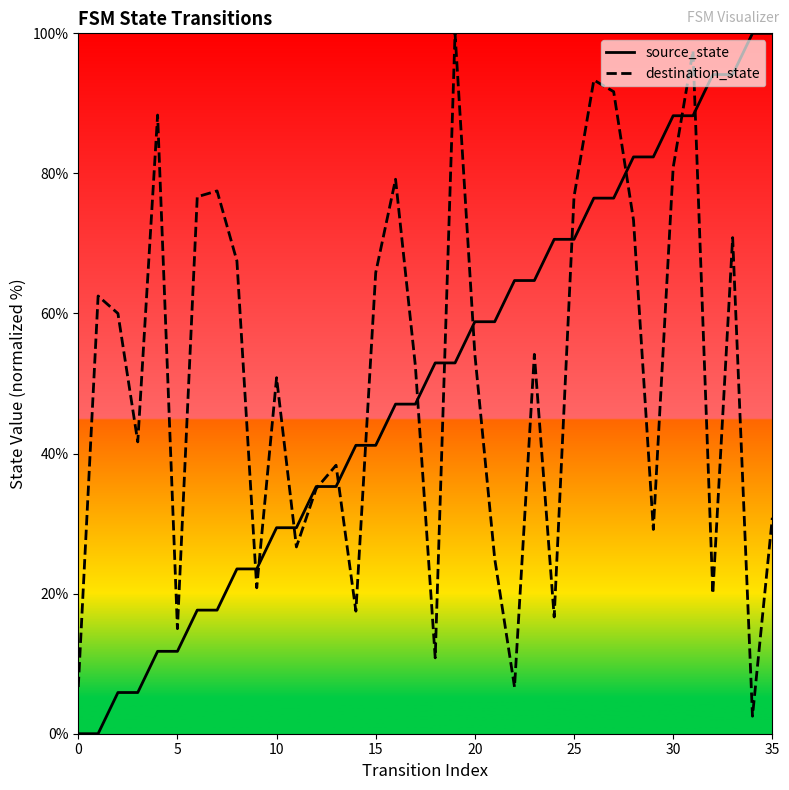

How many times do source_state and destination_state cross each other?

13